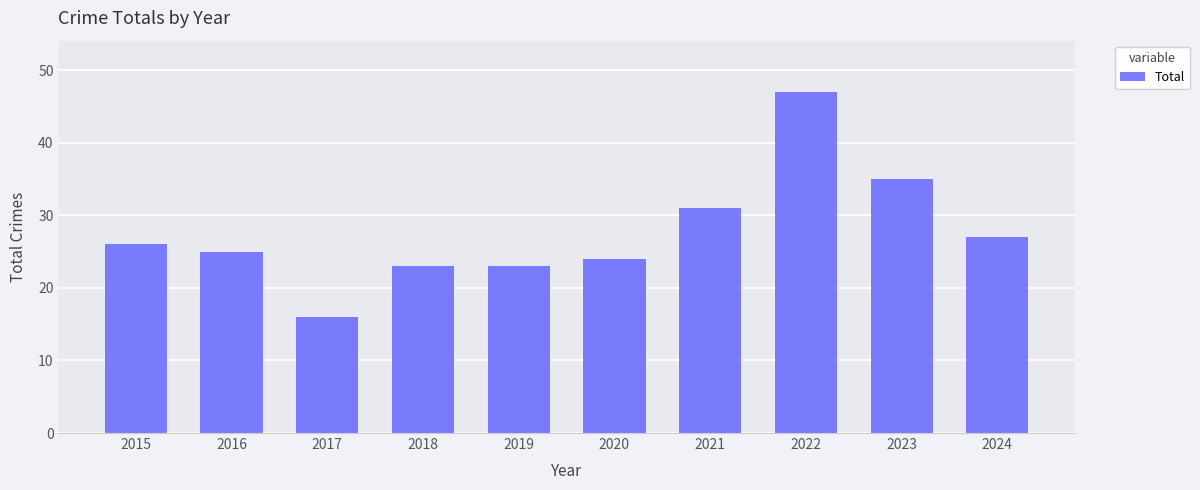

Reading left to right, transcribe all the data shown in this chart.

26	25	16	23	23	24	31	47	35	27